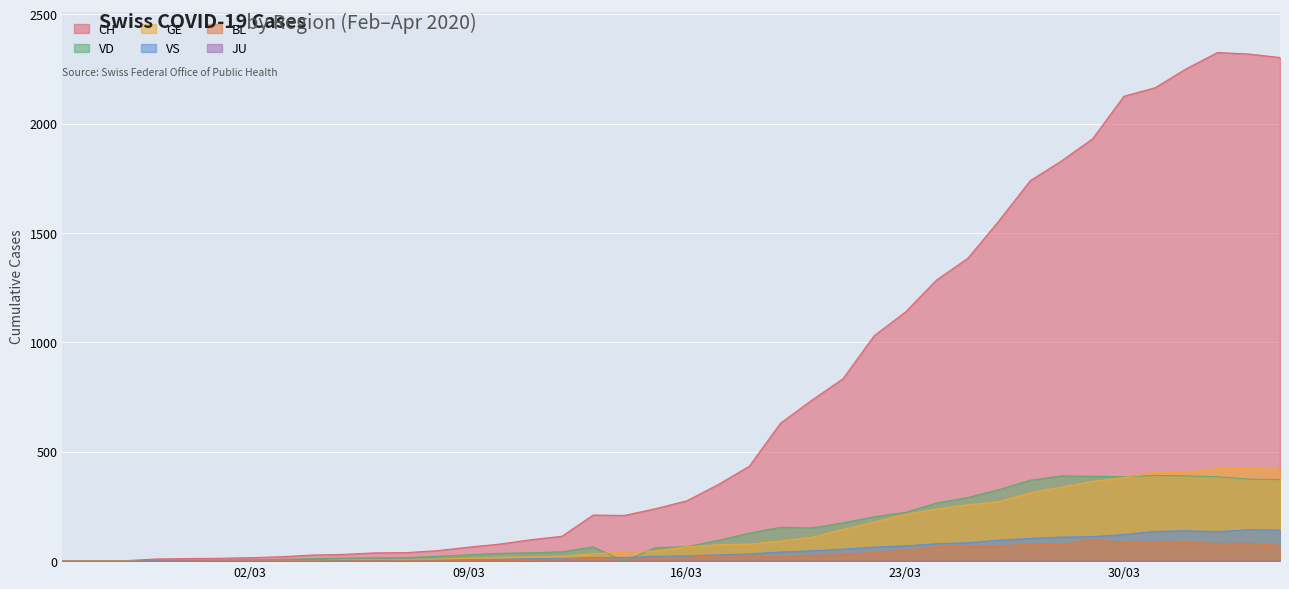

True or false: BL and GE cross at least once.

False